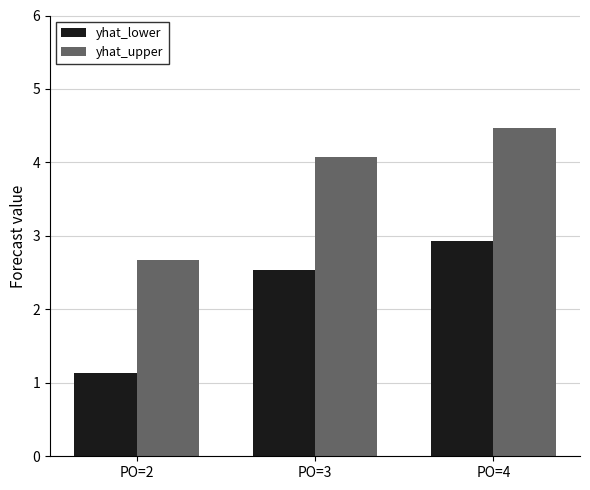

What is the spread (max minus min) of values at PO=2?

1.5